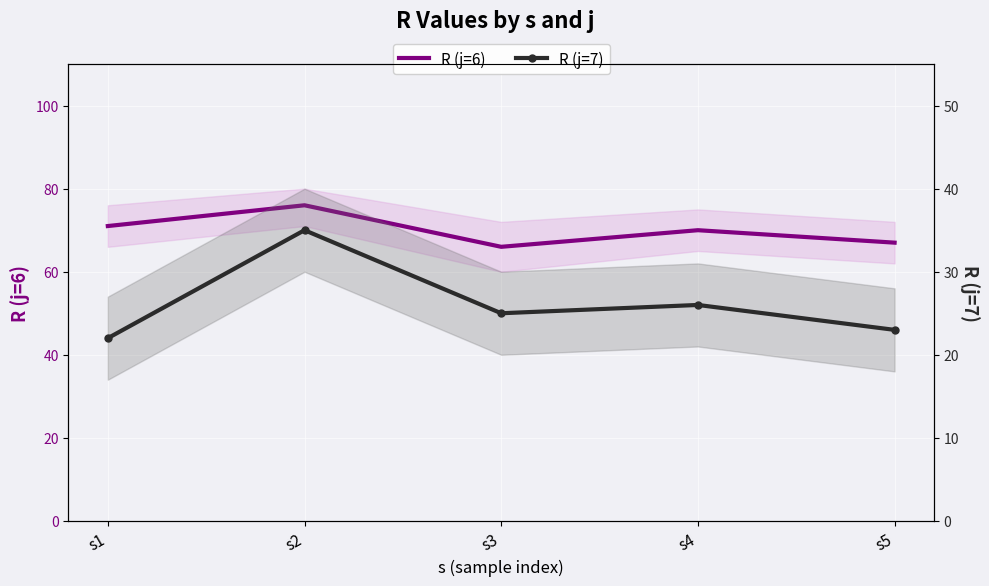

Reading left to right, what are all the values shown in this chart?

R (j=6): s1=71	s2=76	s3=66	s4=70	s5=67
R (j=7): s1=22	s2=35	s3=25	s4=26	s5=23